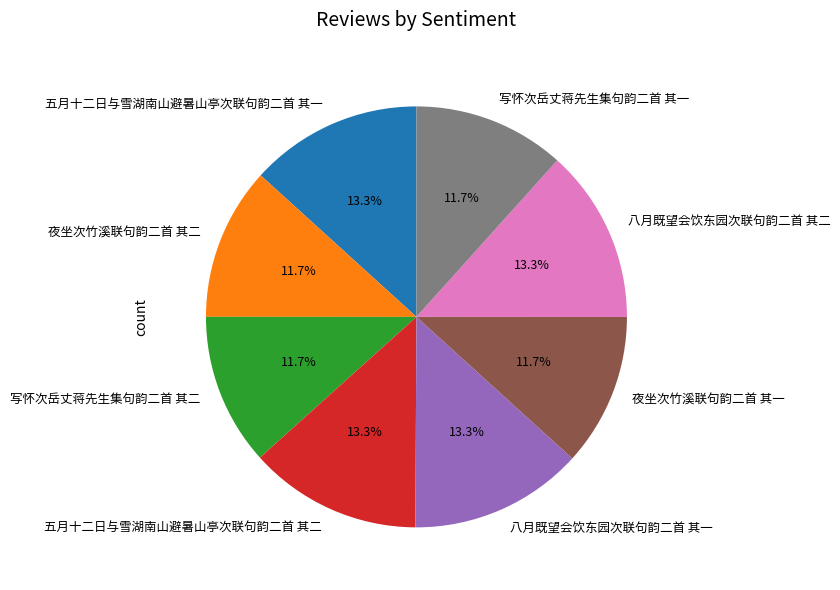

What percentage is the 五月十二日与雪湖南山避暑山亭次联句韵二首 其二 slice, to the nearest percent?

13%